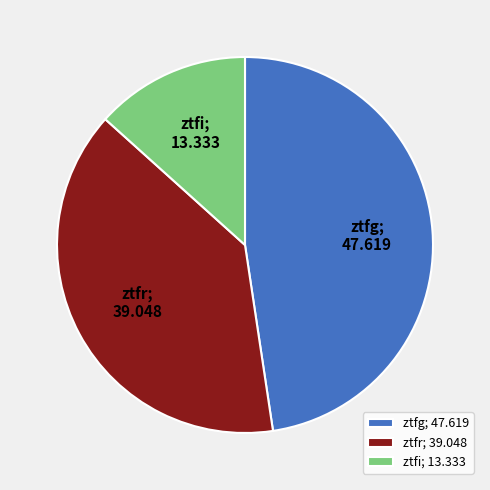

Combined, do ztfi and ztfr account for over 50%?

Yes